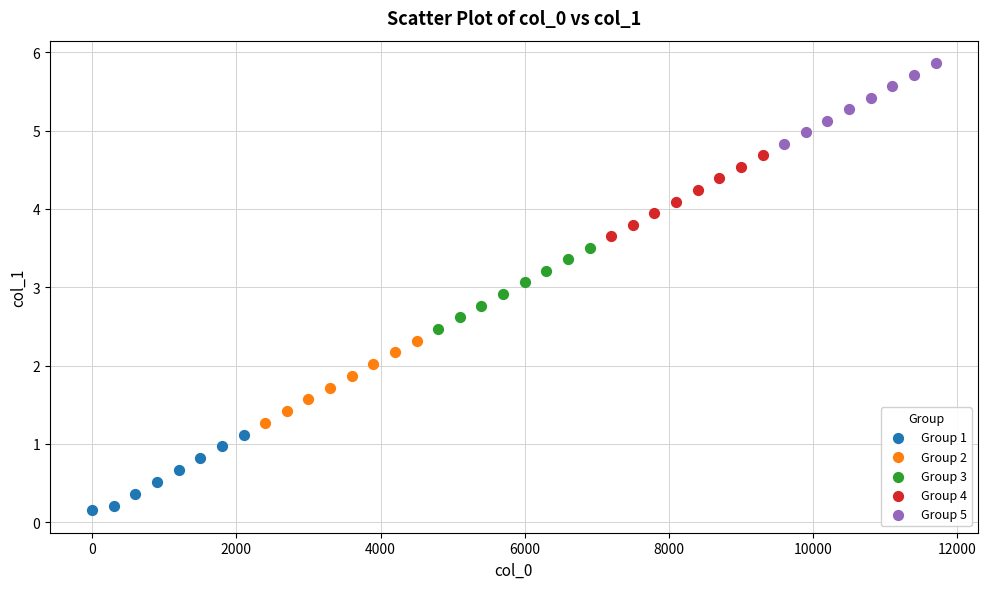

Which series reaches the minimum Y coordinate?

Group 1